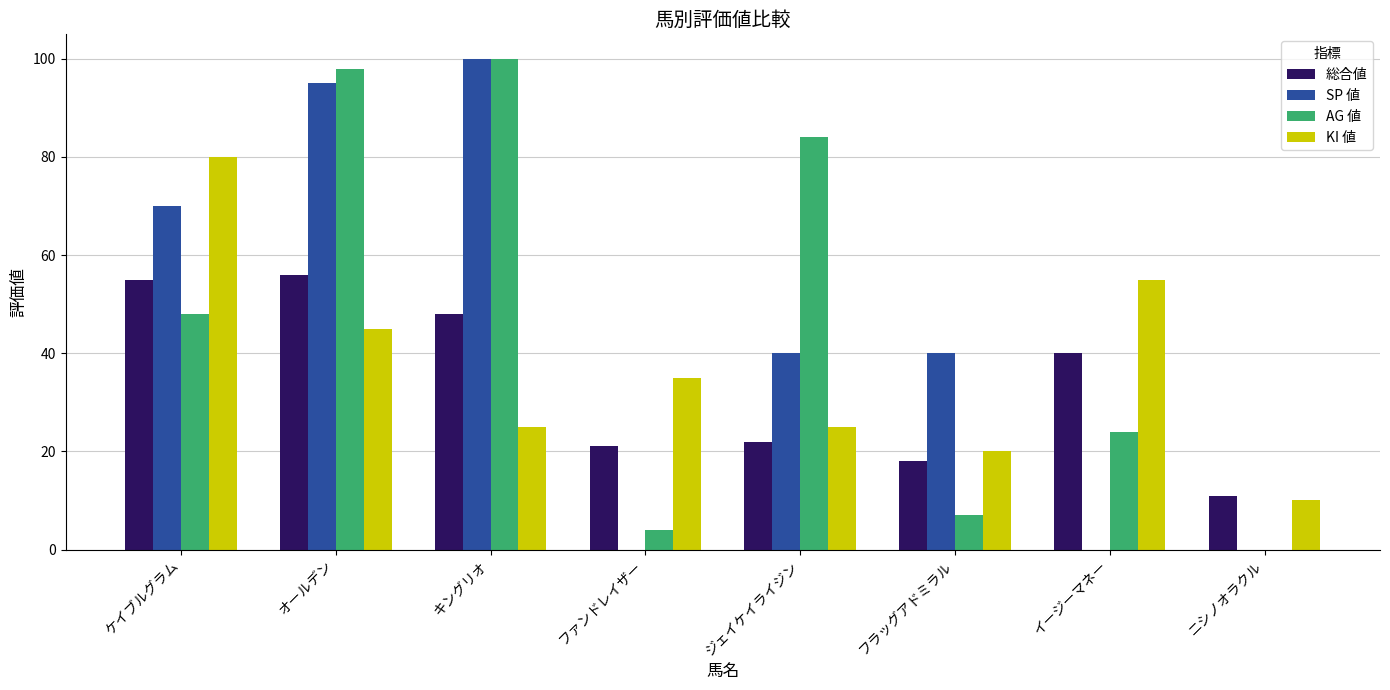

What is the sum of all 総合値 values?

271